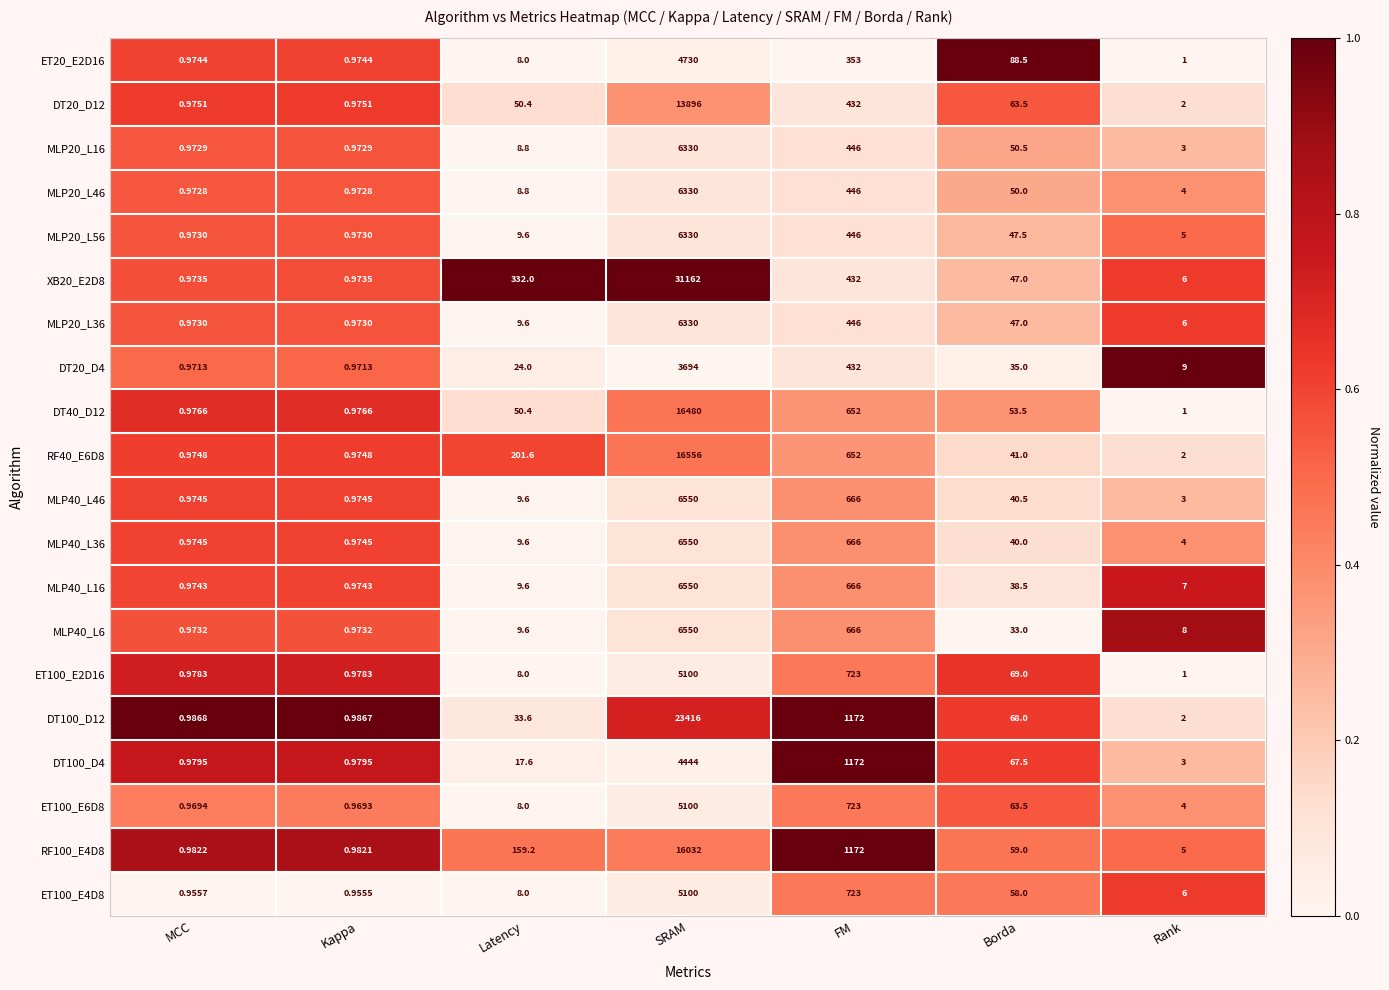

What is the total value across all series at SRAM?

197230.0